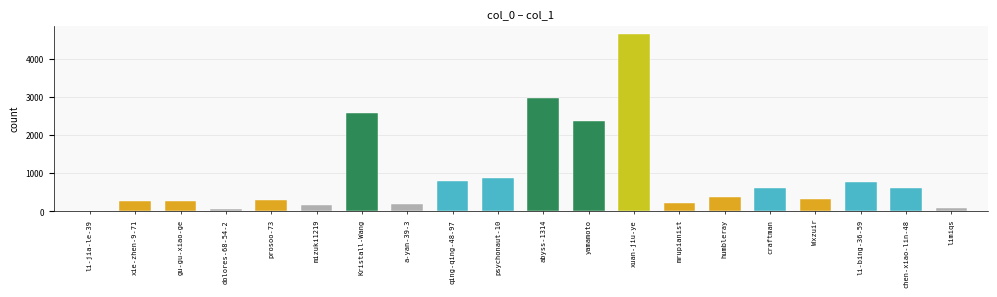

What is the label of the 15th bar from the left?

humbleray